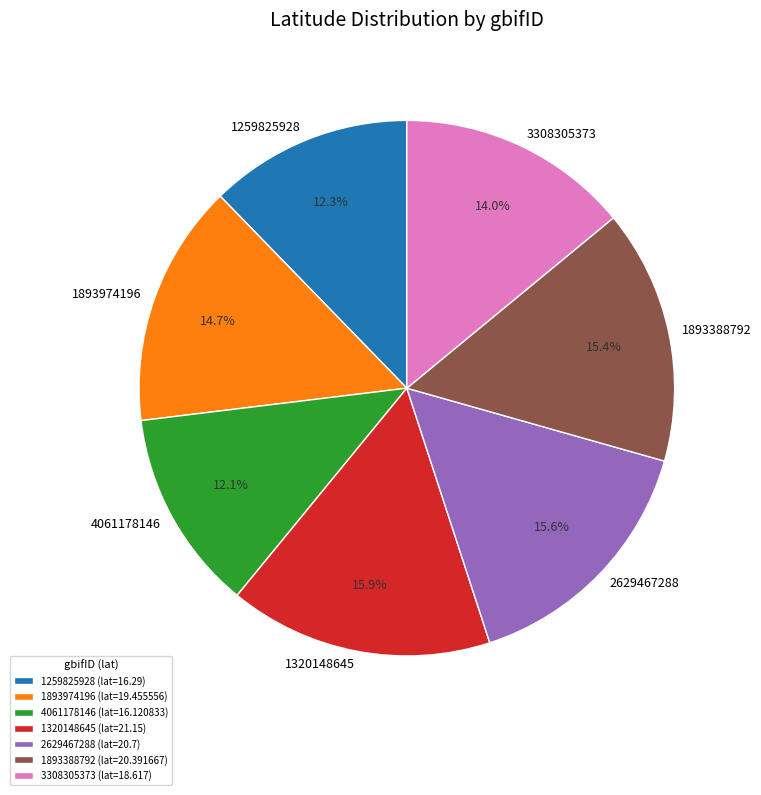

Is the sum of 2629467288 and 4061178146 greater than half?

No